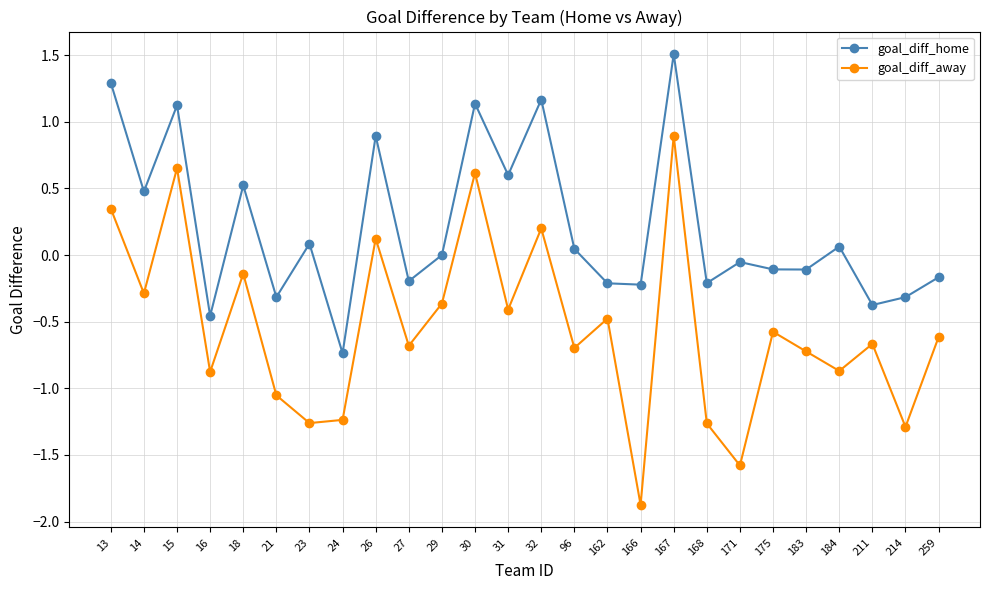

What are all the series names shown in the legend?

goal_diff_home, goal_diff_away